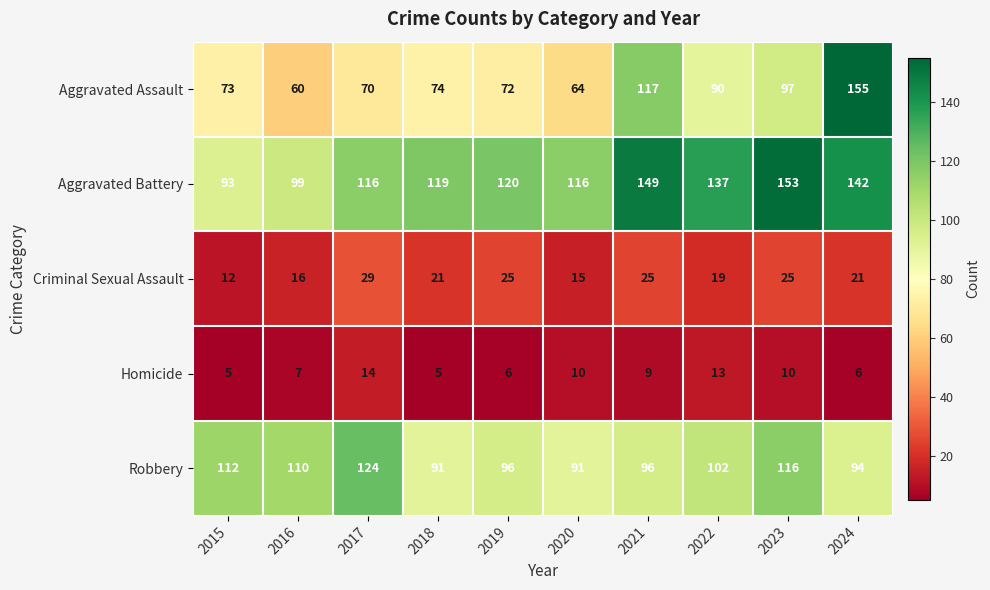

Which series has the largest total across all categories?

Aggravated Battery